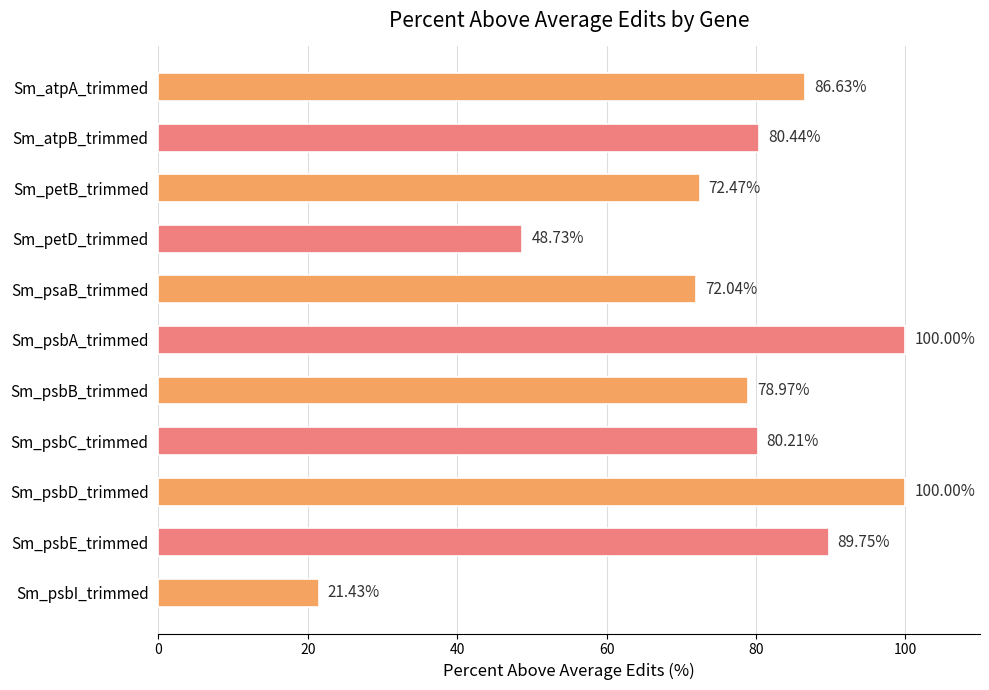

What is the label of the 11th bar from the bottom?

Sm_atpA_trimmed